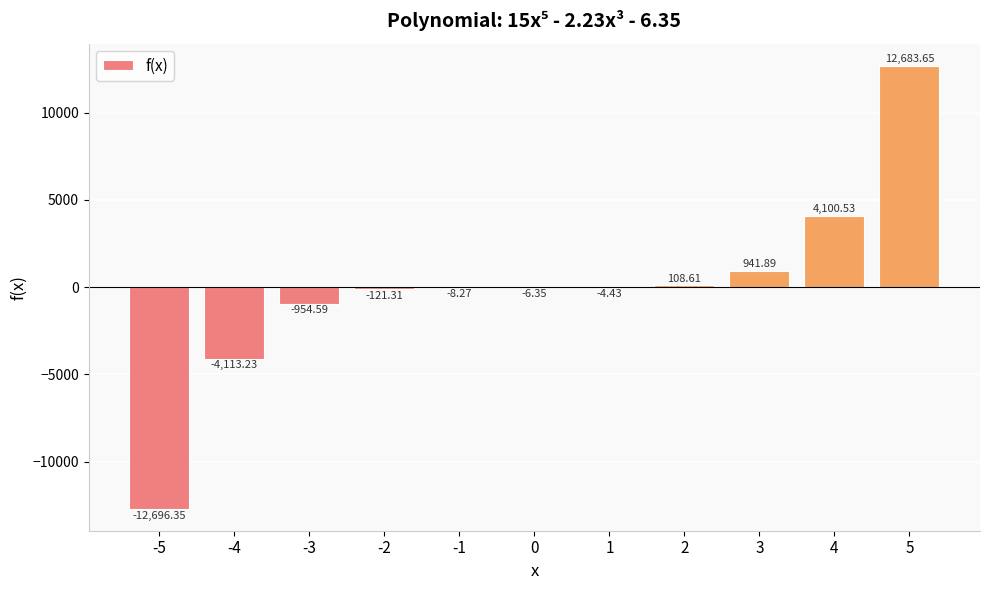

What is the sum of the values at -3 and 5?

11729.1